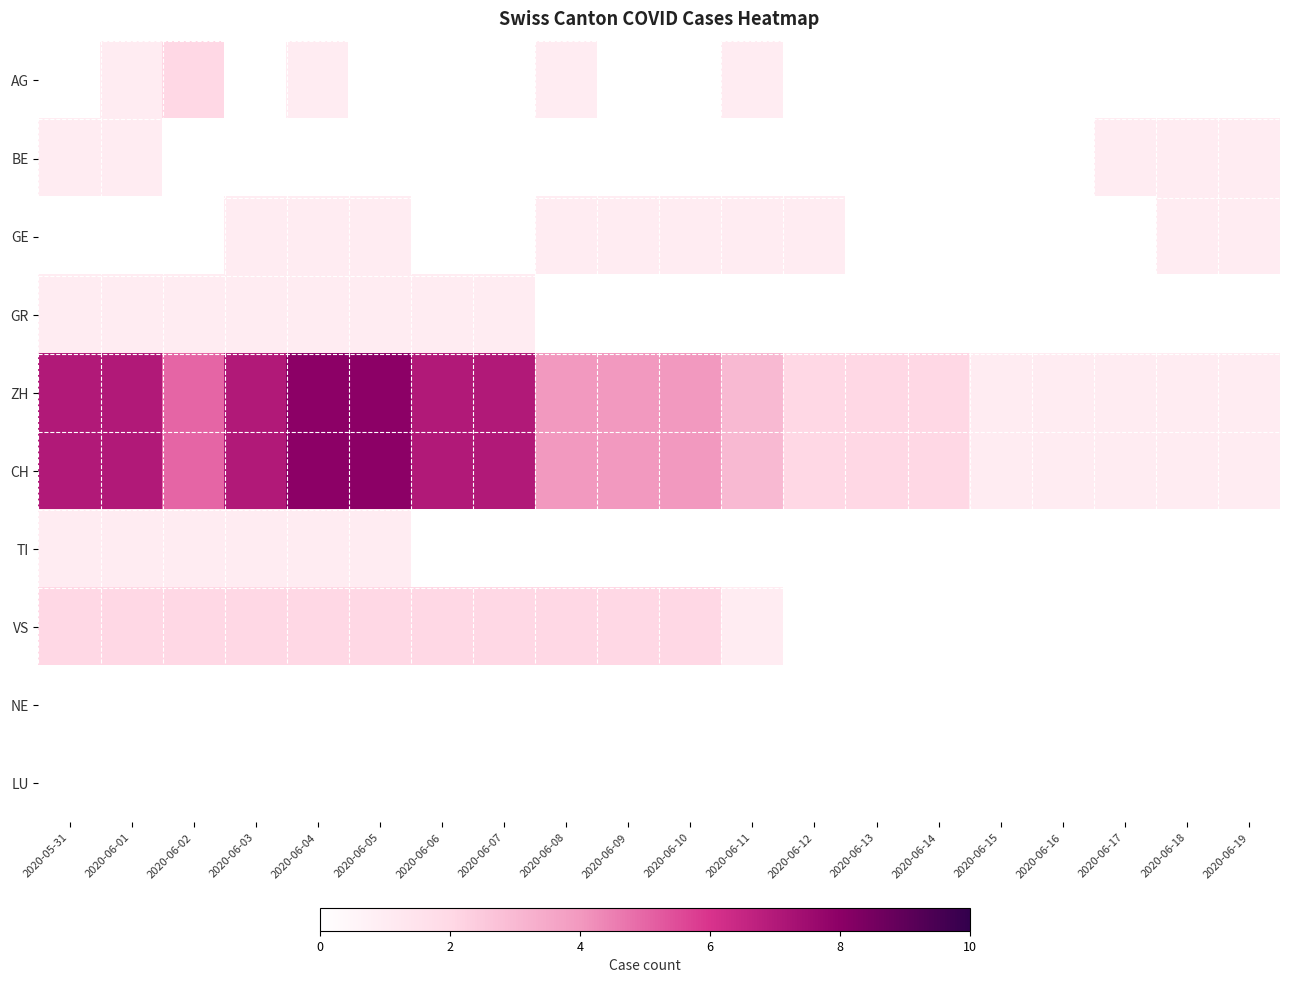

What is the greatest value displayed?

8